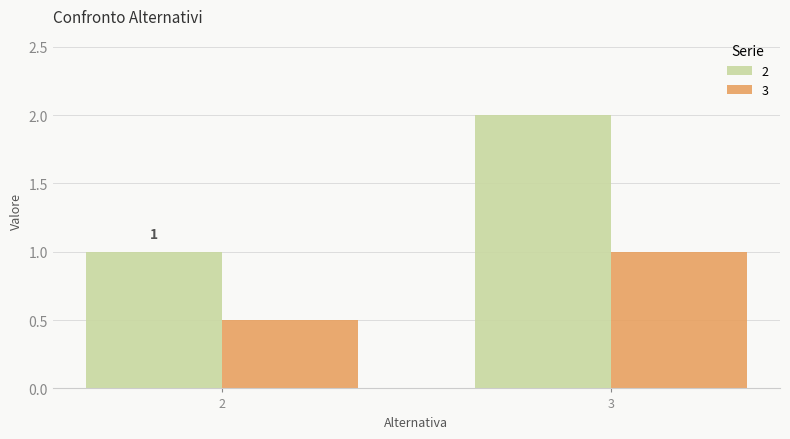

What is the difference between the highest and lowest values at 2?

0.5